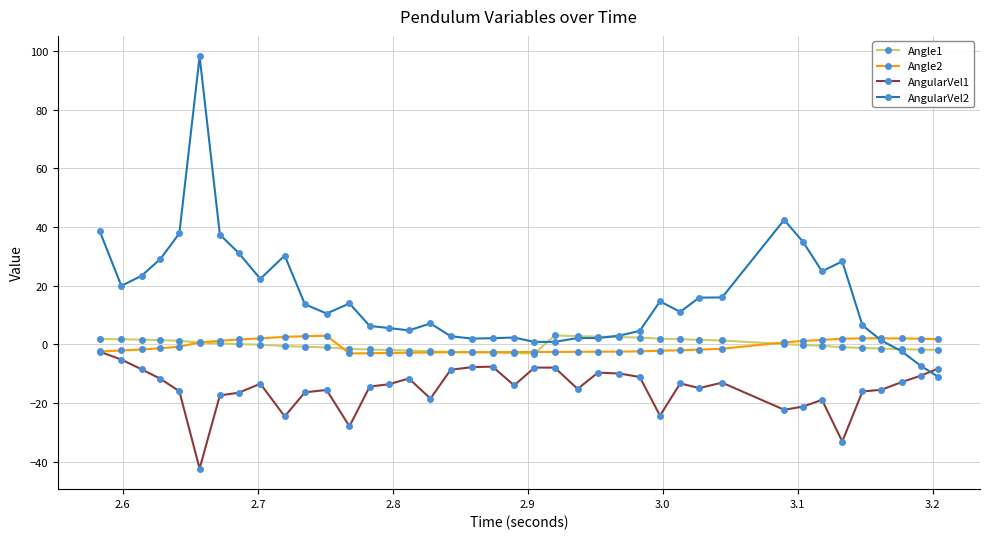

Which series has the widest spread of values?

AngularVel2